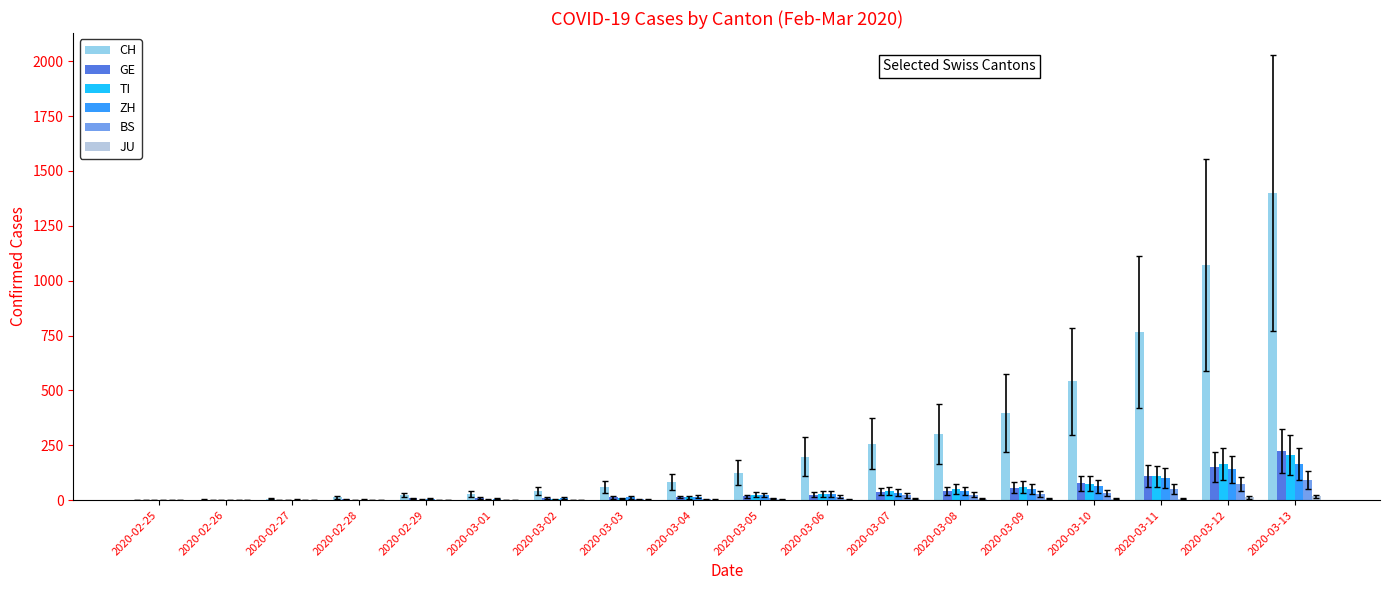

At which category is the sum across all series the highest?

2020-03-13